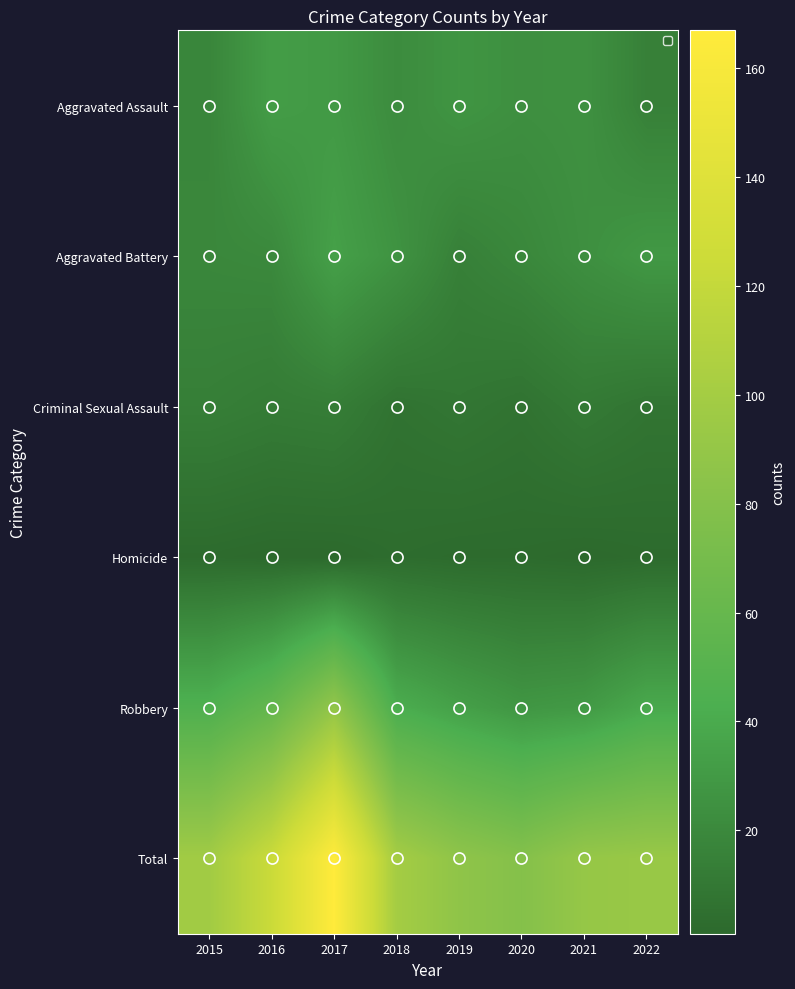

What is the average value of the Aggravated Assault series?

24